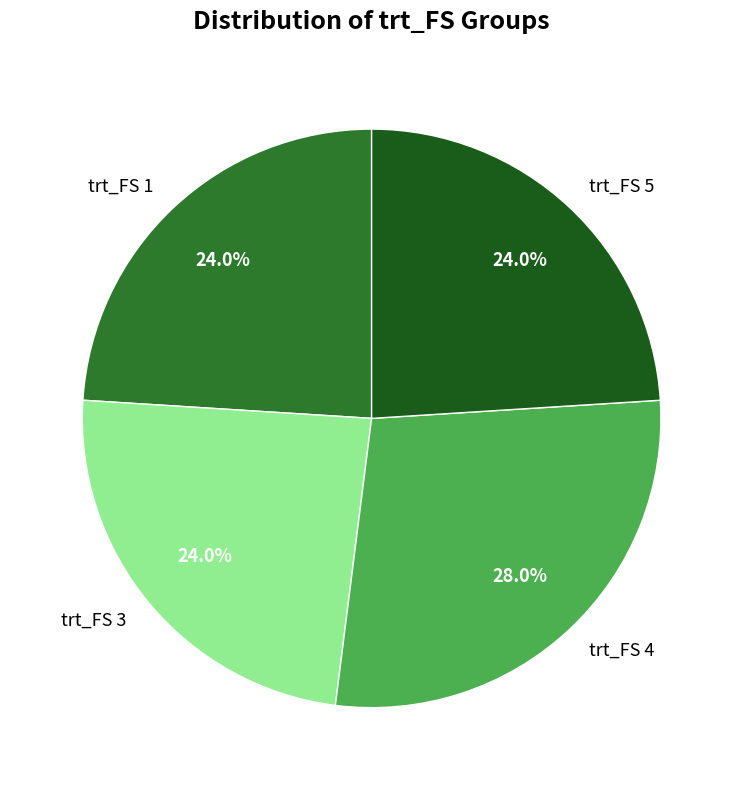

To the nearest percent, what portion does trt_FS 1 represent?

24%